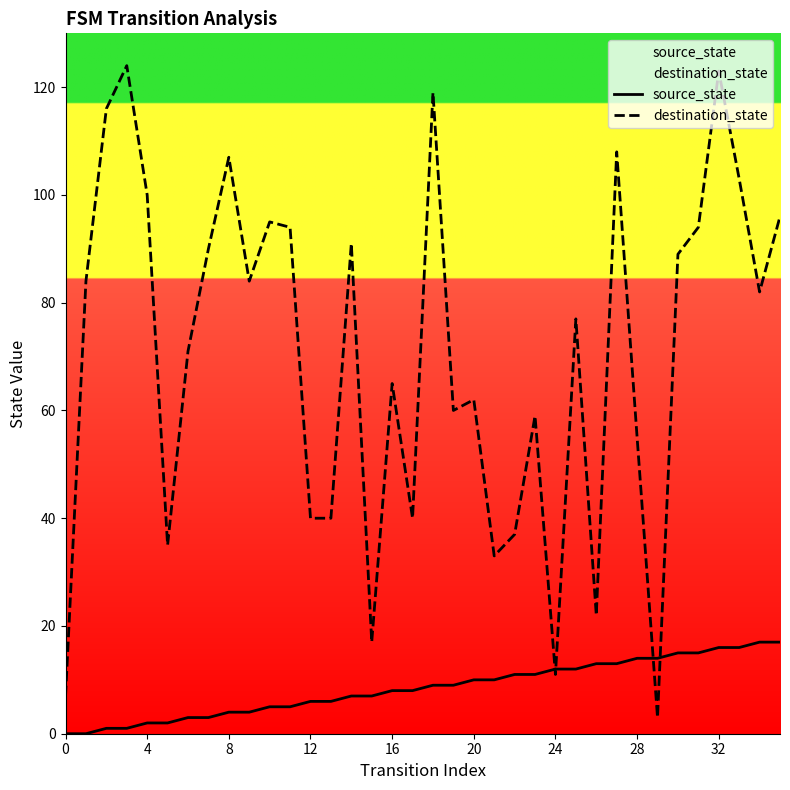

At which category is the sum across all series the highest?

32